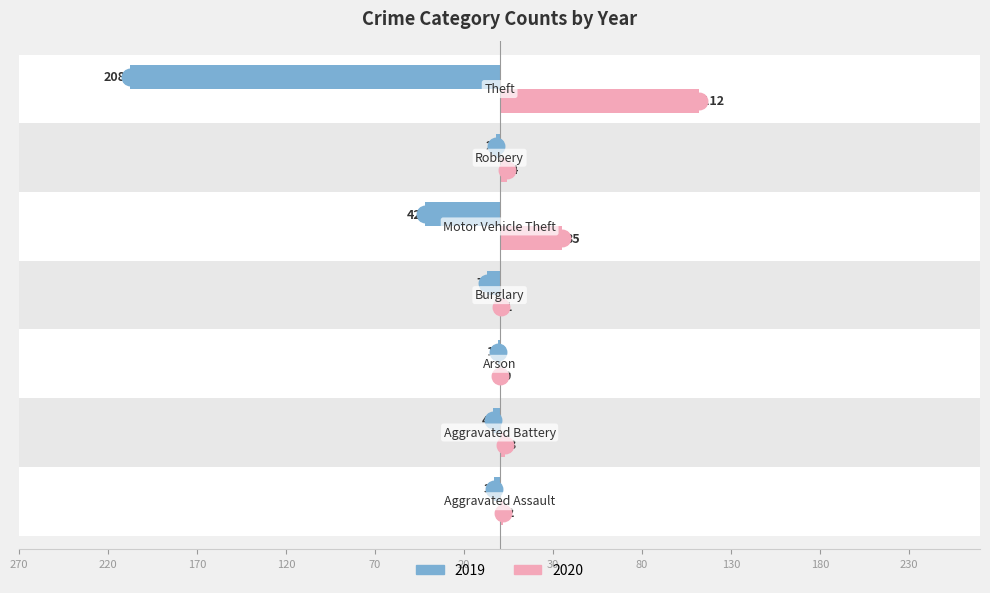

Reading left to right, extract all data points from this chart.

2019: -3	-4	-1	-7	-42	-2	-208
2020: 2	3	0	1	35	4	112